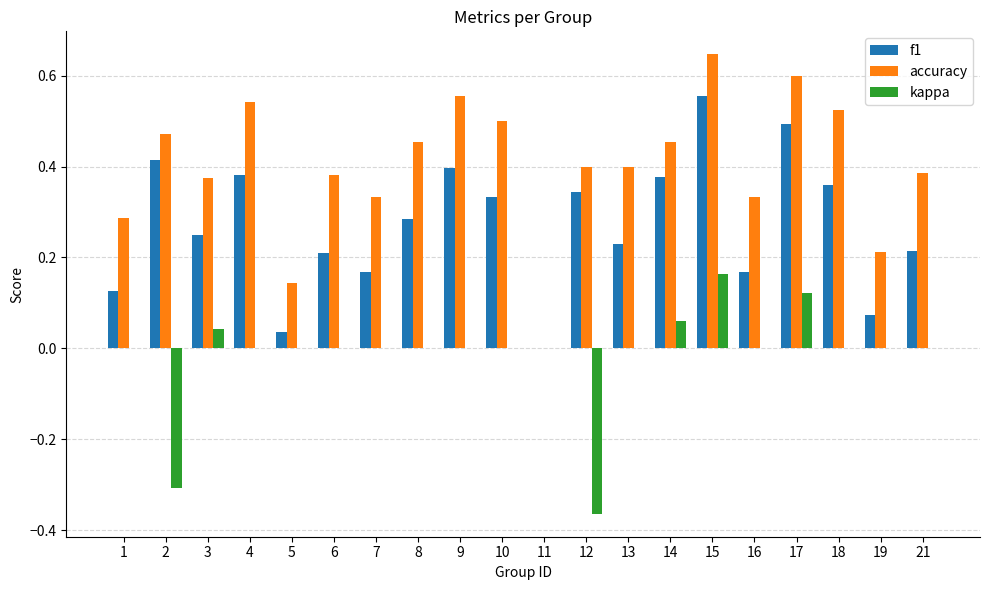

True or false: accuracy has a value of 0.2 at 16.

False